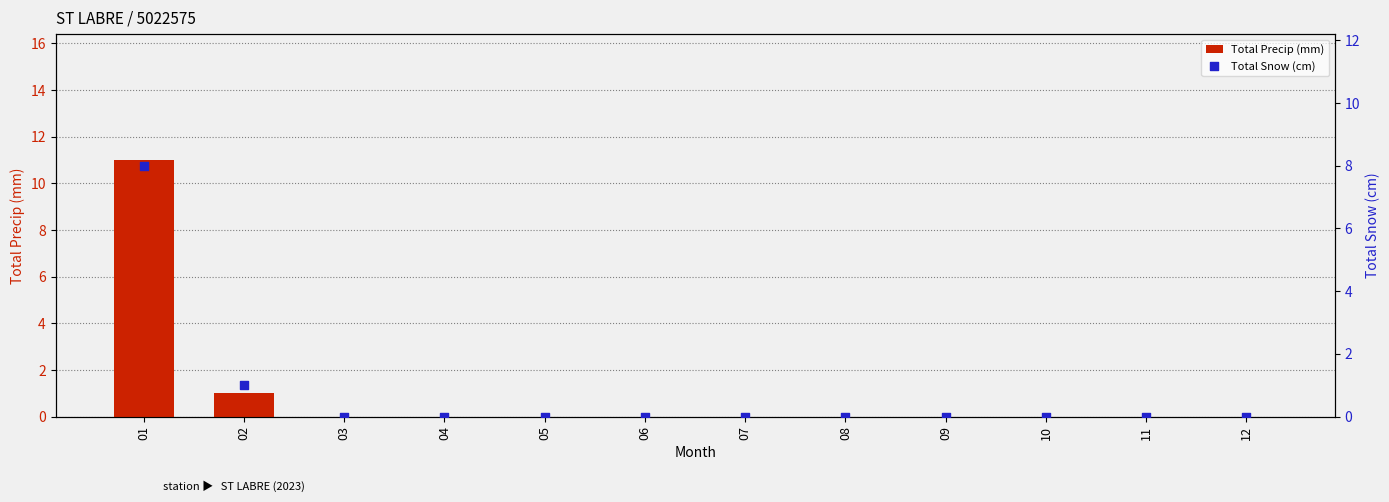

Which series reaches the minimum Y coordinate?

Total Precip (mm)